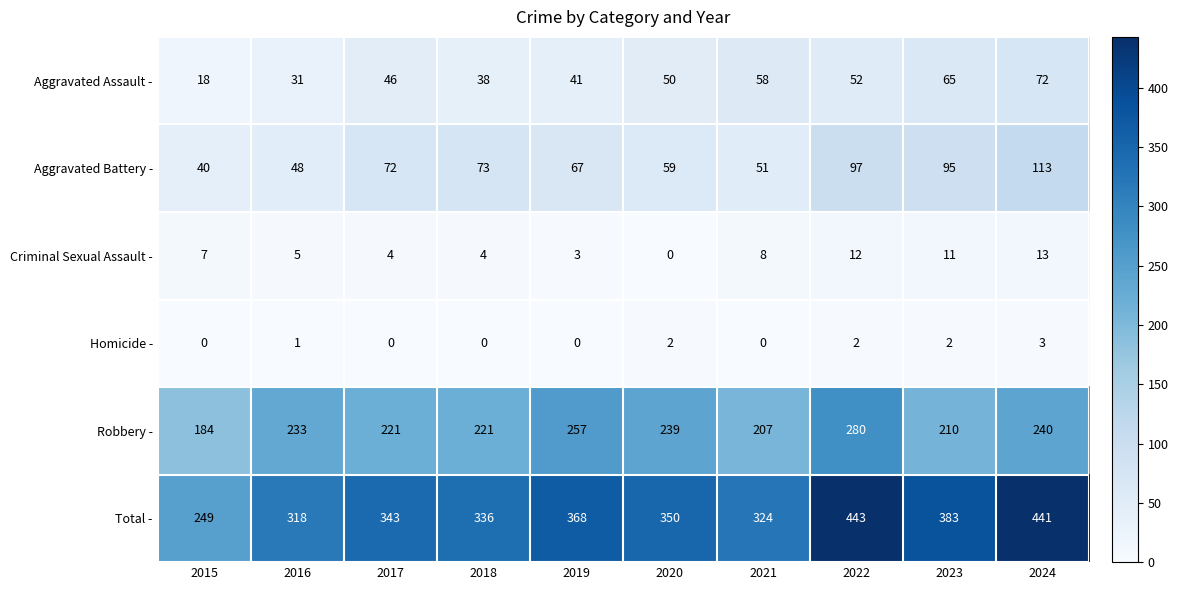

Count the number of data series in this chart.

6